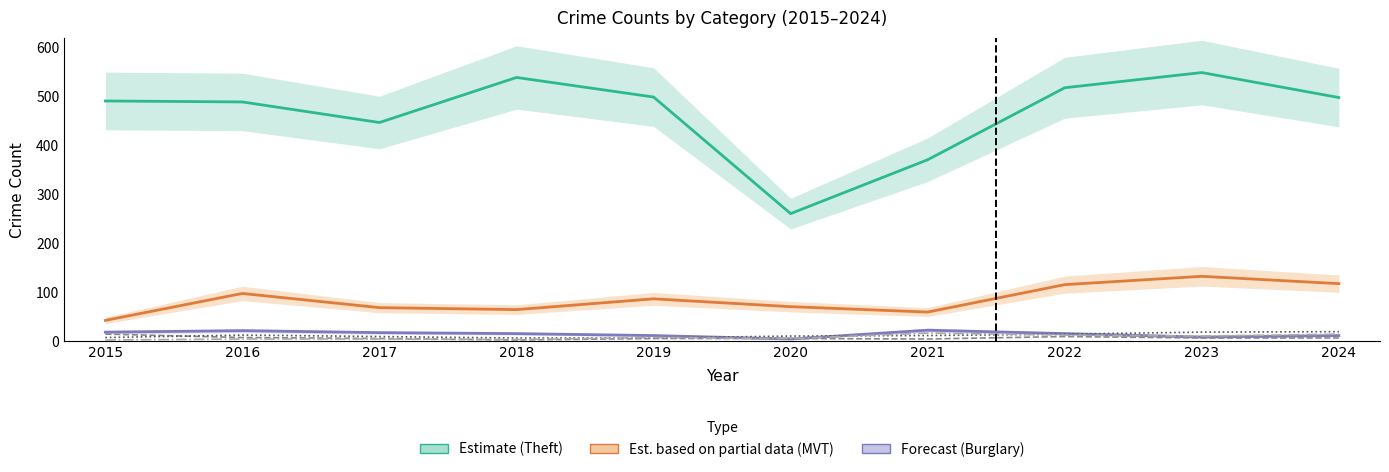

List the series in order of their peak value, highest first.

Theft (Estimate), Motor Vehicle Theft (Est. partial), Burglary (Forecast), Aggravated Assault, Aggravated Battery, Robbery